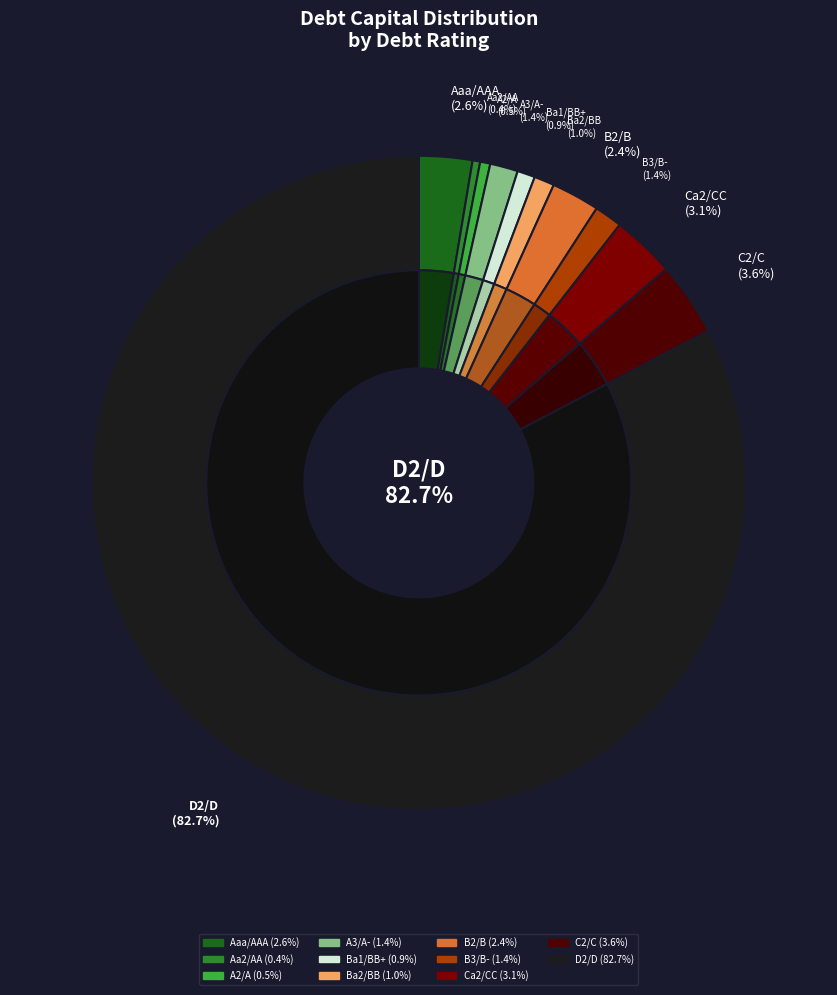

How many slices are in this pie chart?

11